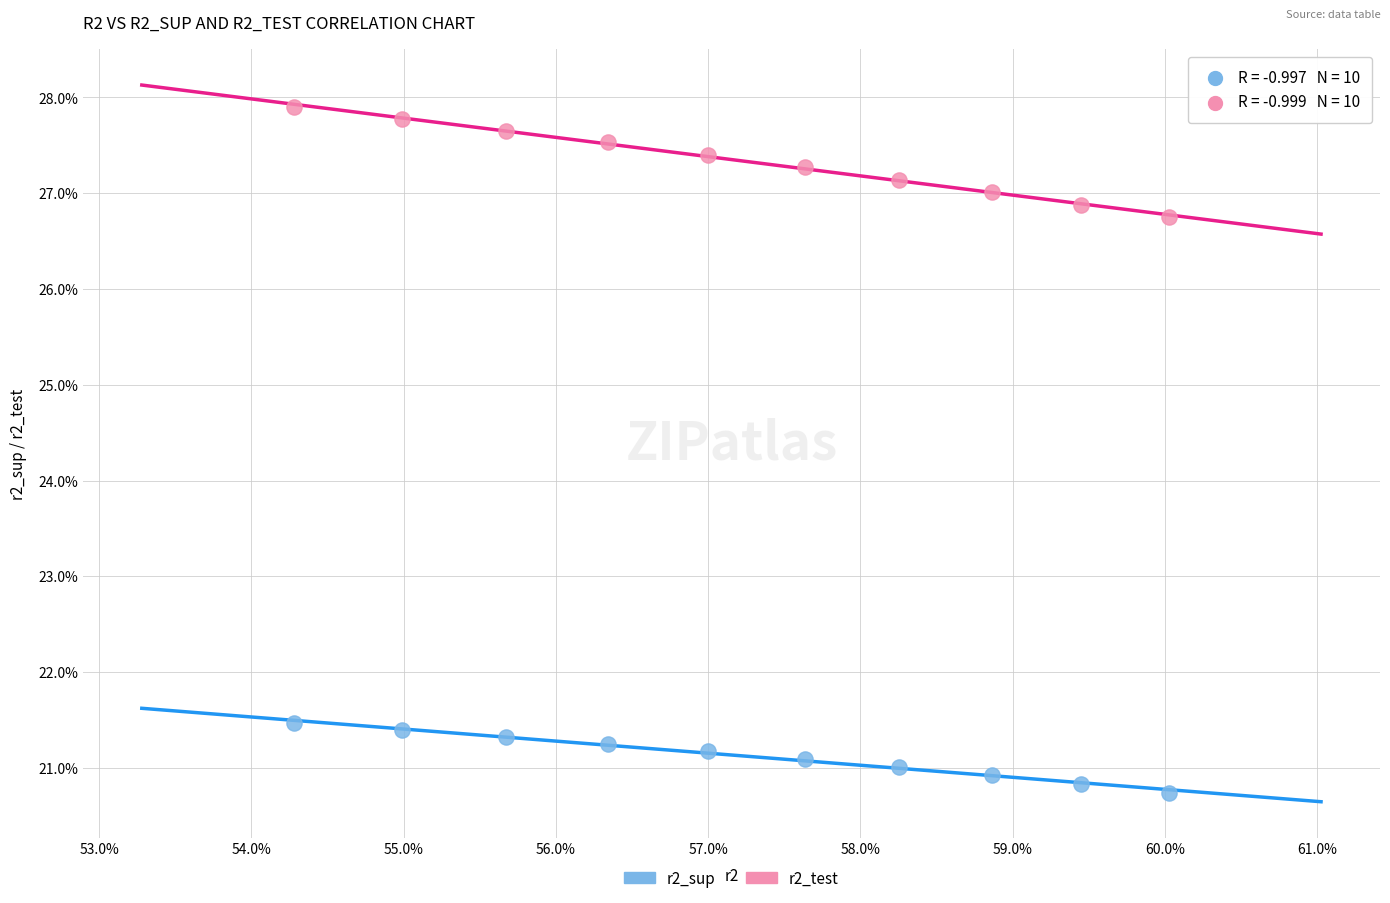

Which series contains the highest Y value?

r2_test